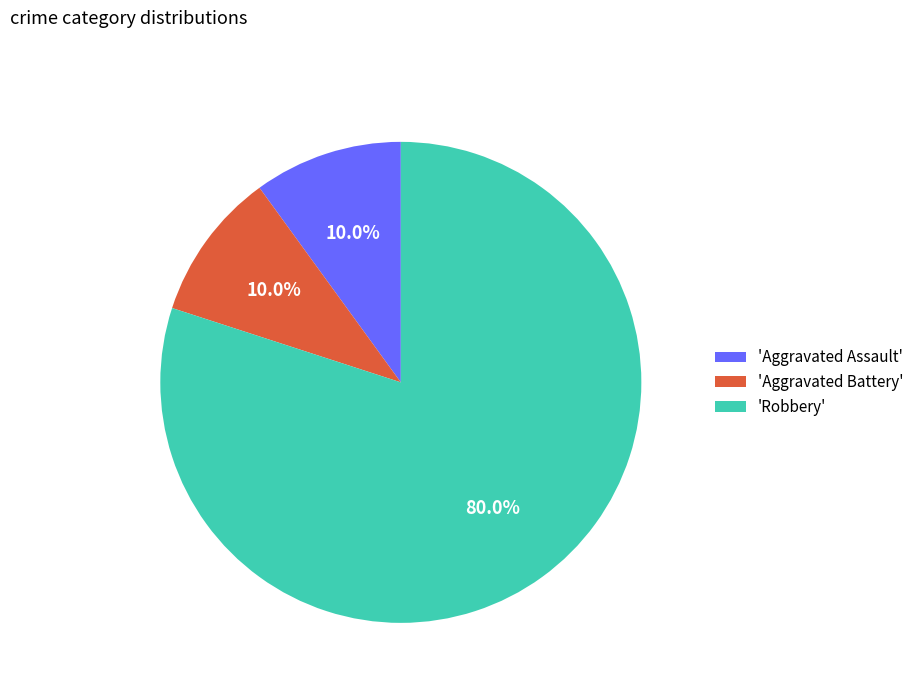

Does any single category account for the majority?

Yes